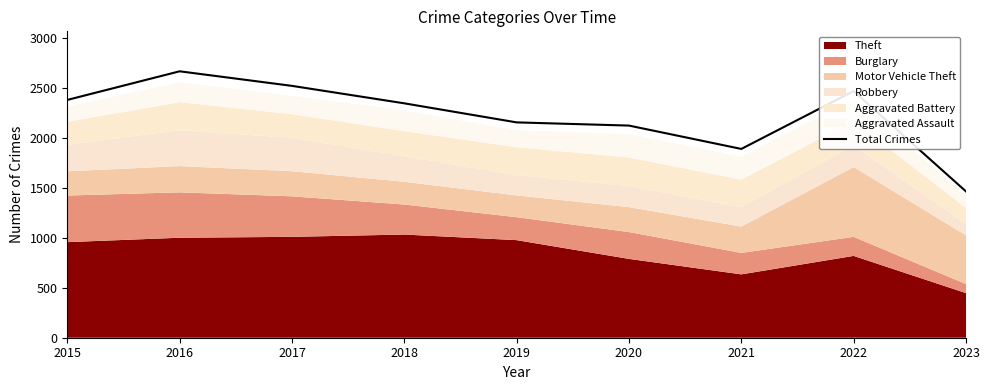

Read the value at 2022.

2472